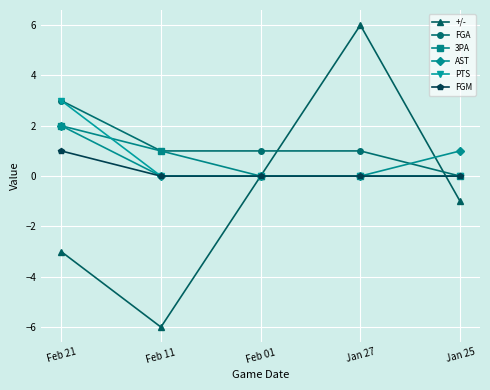

Reading right to left, list all the values displayed in this chart.

+/-: Jan 25=-1	Jan 27=6	Feb 01=0	Feb 11=-6	Feb 21=-3
FGA: Jan 25=0	Jan 27=1	Feb 01=1	Feb 11=1	Feb 21=3
3PA: Jan 25=0	Jan 27=0	Feb 01=0	Feb 11=1	Feb 21=2
AST: Jan 25=1	Jan 27=0	Feb 01=0	Feb 11=0	Feb 21=2
PTS: Jan 25=0	Jan 27=0	Feb 01=0	Feb 11=0	Feb 21=3
FGM: Jan 25=0	Jan 27=0	Feb 01=0	Feb 11=0	Feb 21=1